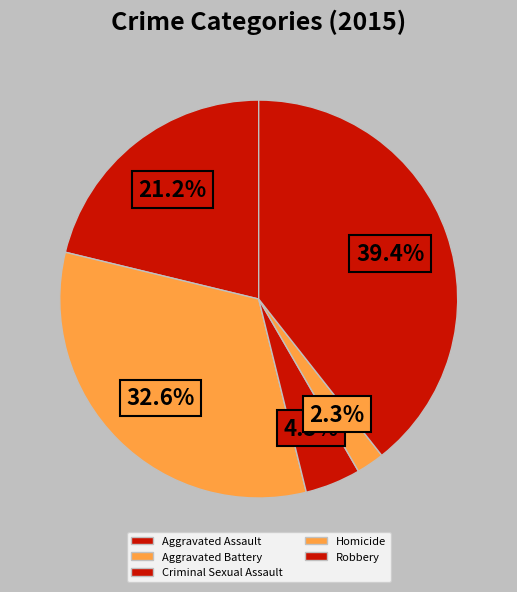

To the nearest percent, what percentage of the pie is Homicide?

2%